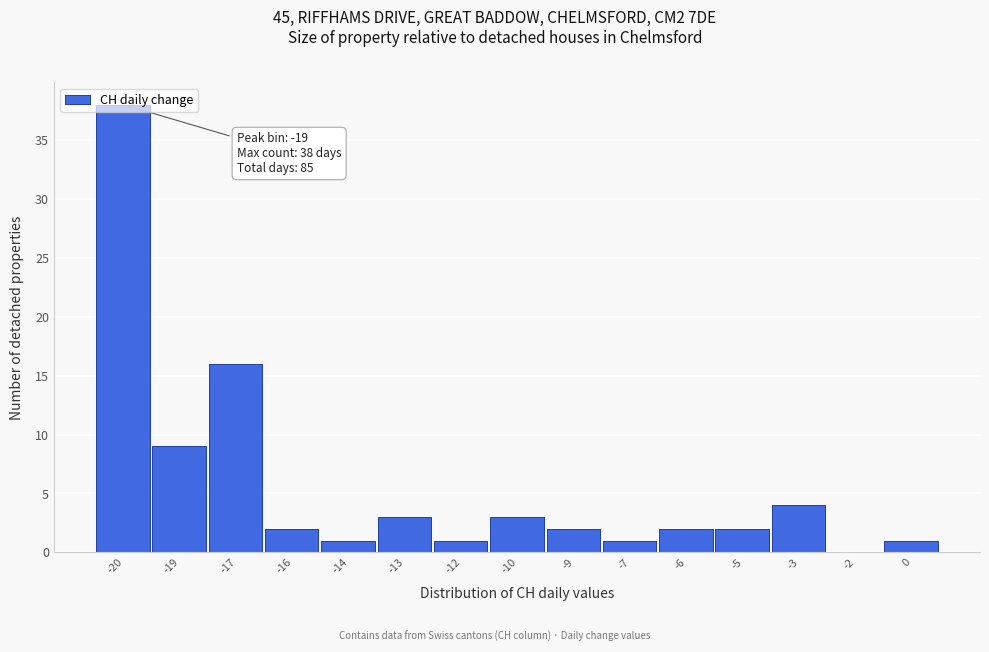

At which label is the value closest to 19?

-17